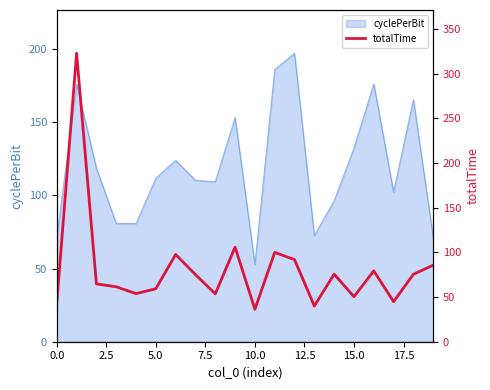

True or false: there are more than 0 points higher than both neighbors.

True